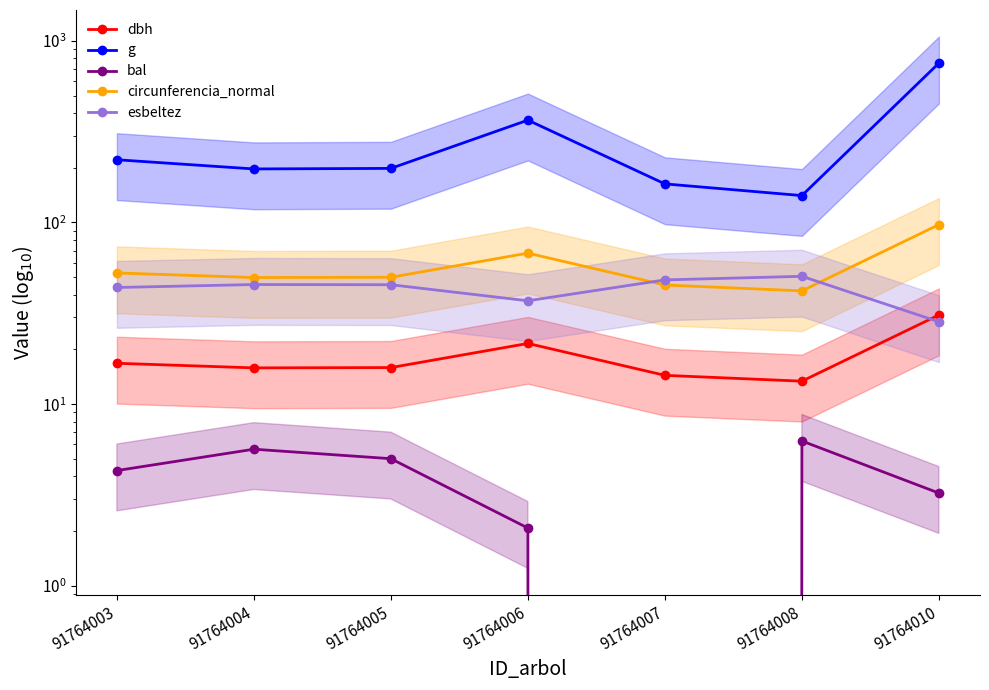

True or false: g and circunferencia_normal intersect in this chart.

False